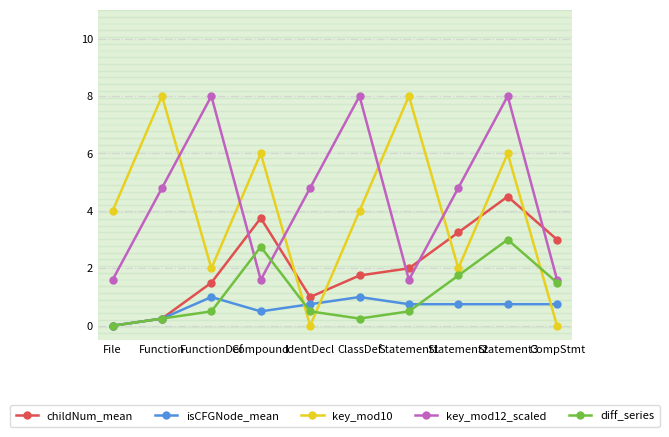

What value does the isCFGNode_mean series have at FunctionDef?

1.0